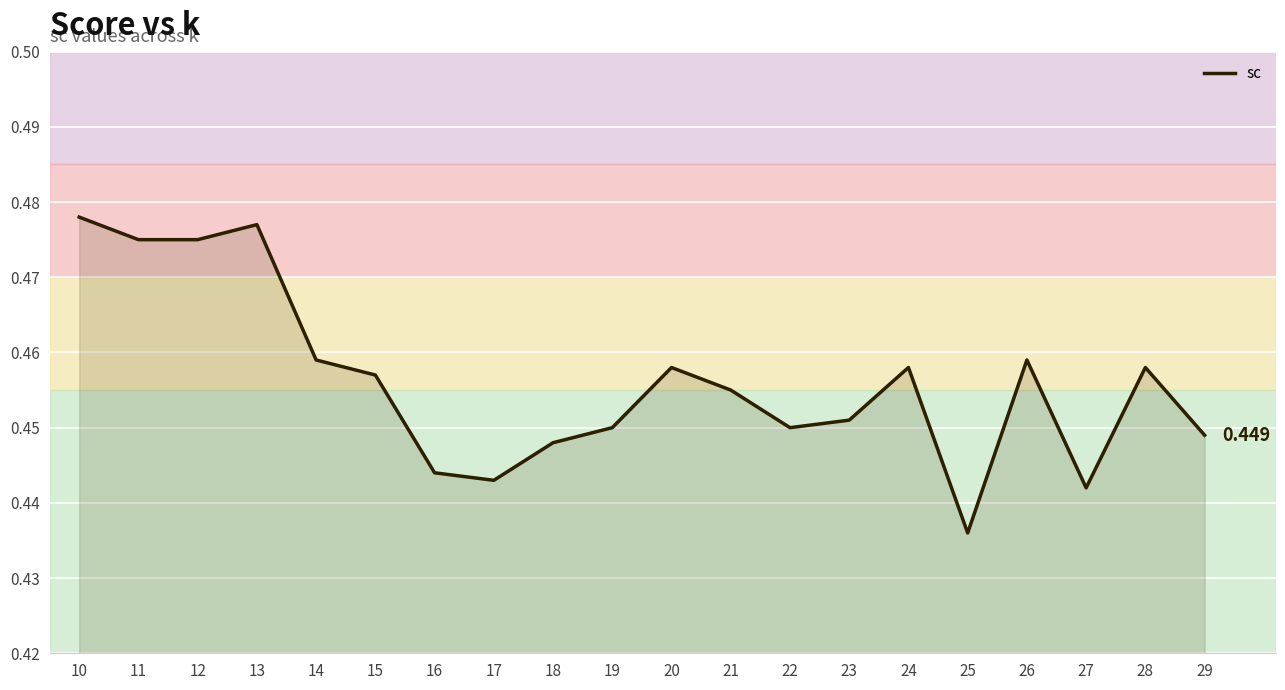

How many lines are shown in the chart?

1